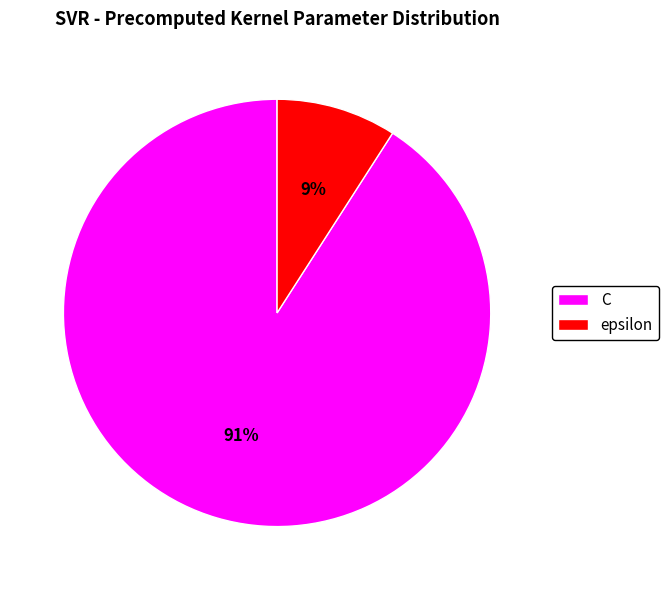

How many slices are in this pie chart?

2